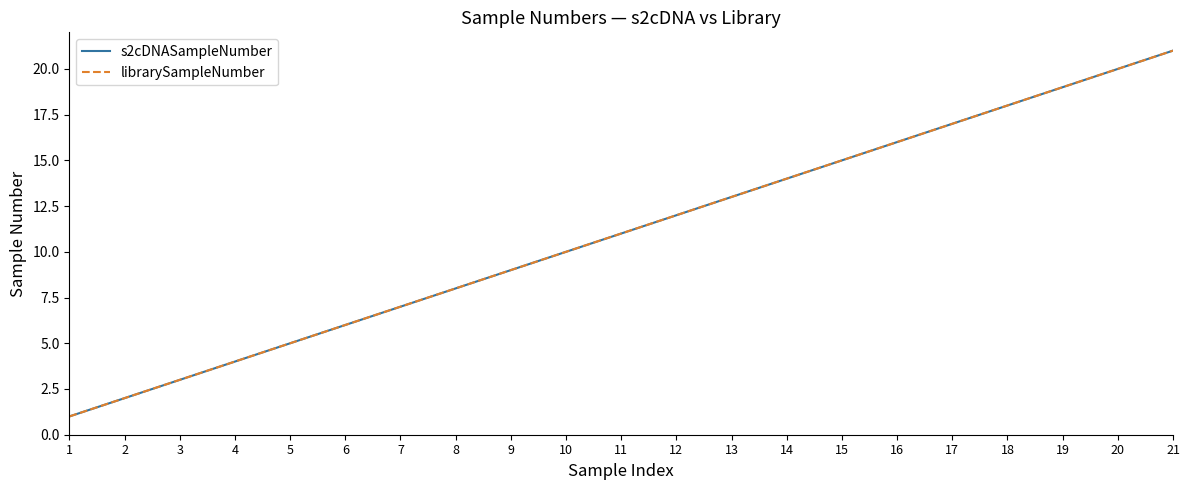

Rank the series by their maximum value, from highest to lowest.

s2cDNASampleNumber, librarySampleNumber